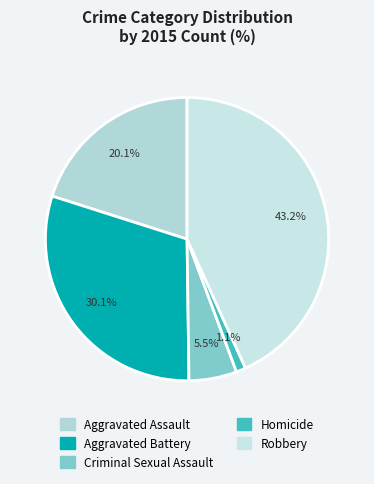

What percentage is the Aggravated Battery slice, to the nearest percent?

30%